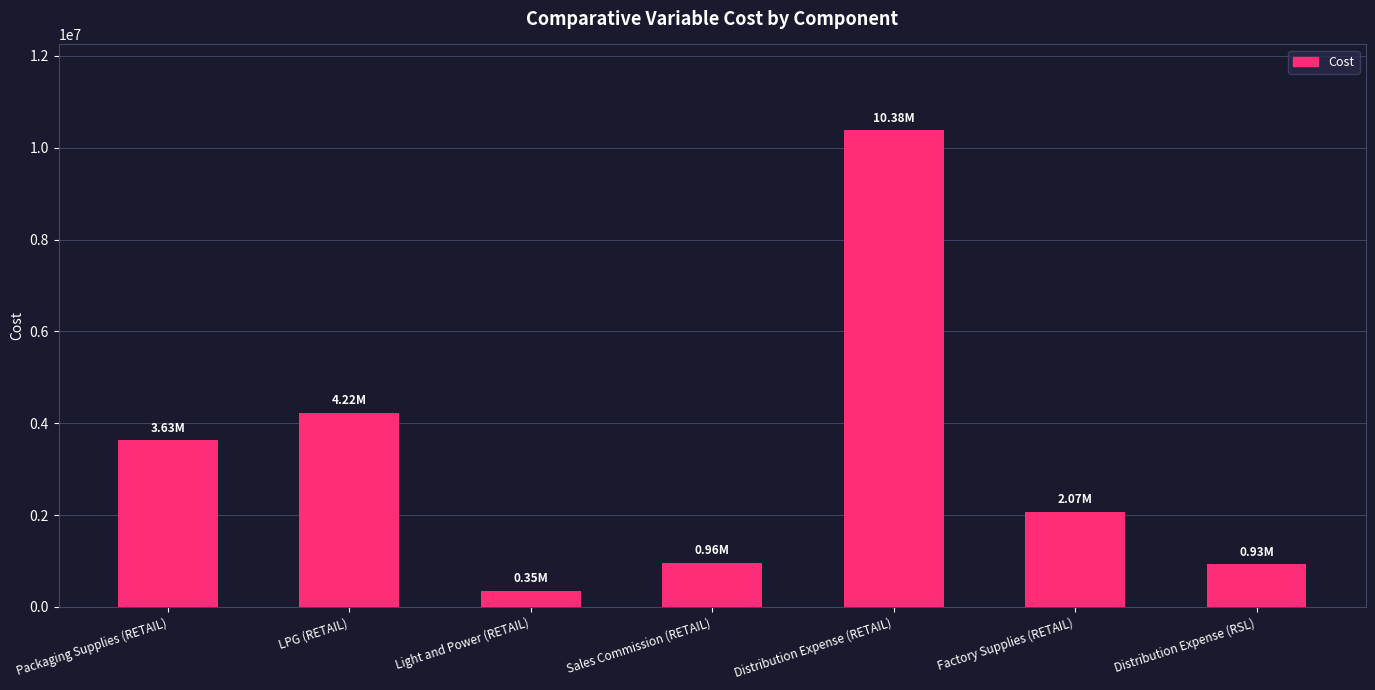

Which label corresponds to the largest value in the chart?

Distribution Expense (RETAIL)